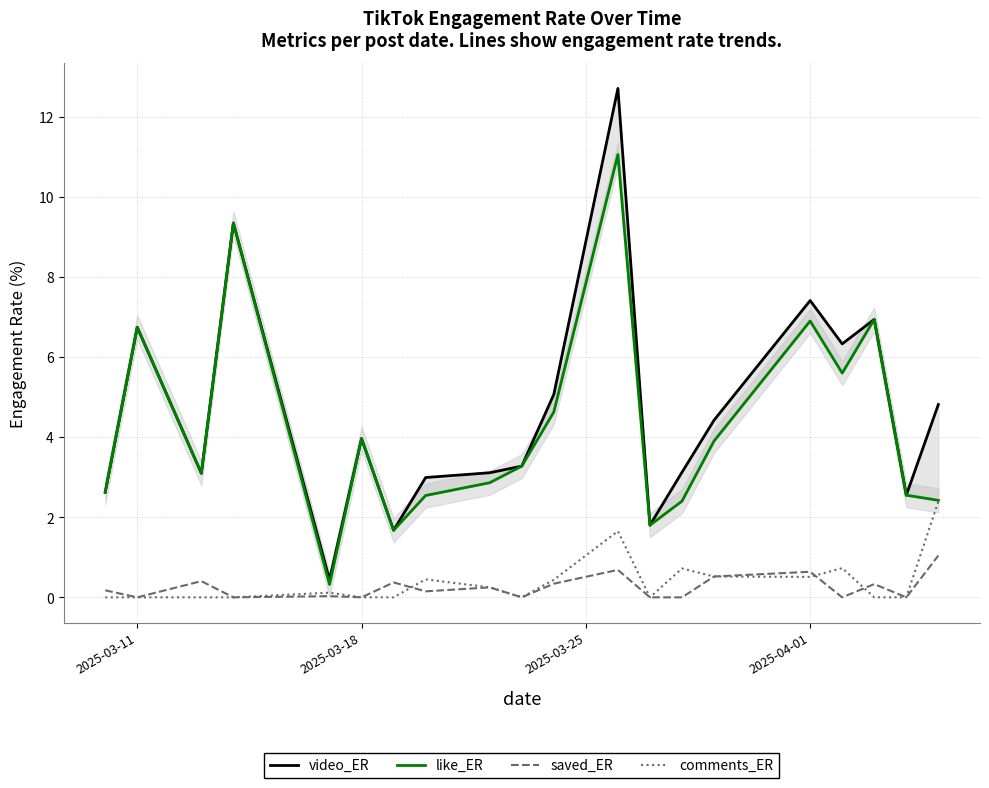

True or false: saved_ER has a value of 0.2 at 2025-04-01.

False